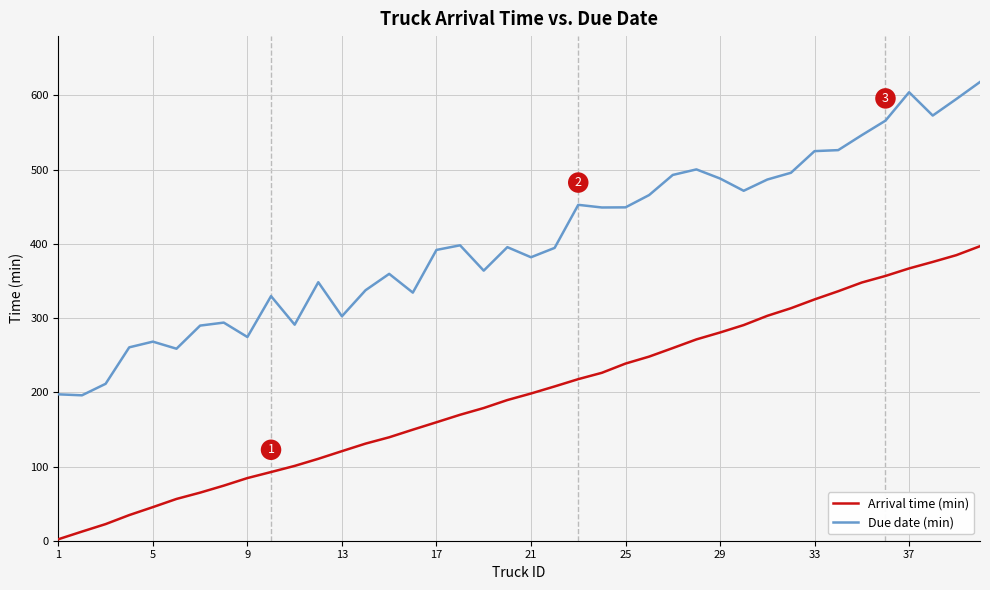

Which series has the widest spread of values?

Due date (min)